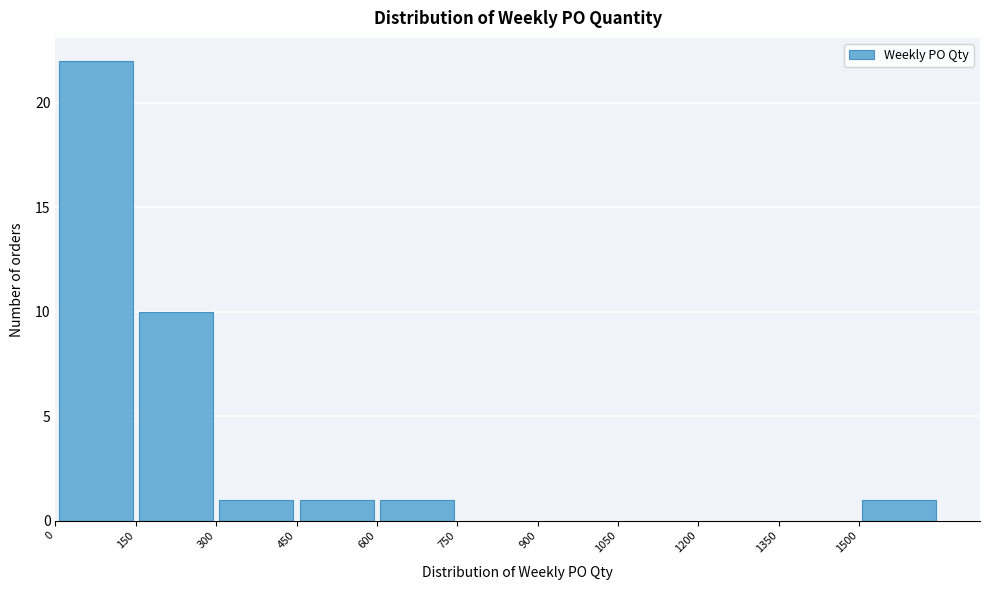

Over which range of the x-axis is the bar tallest?

0 to 150